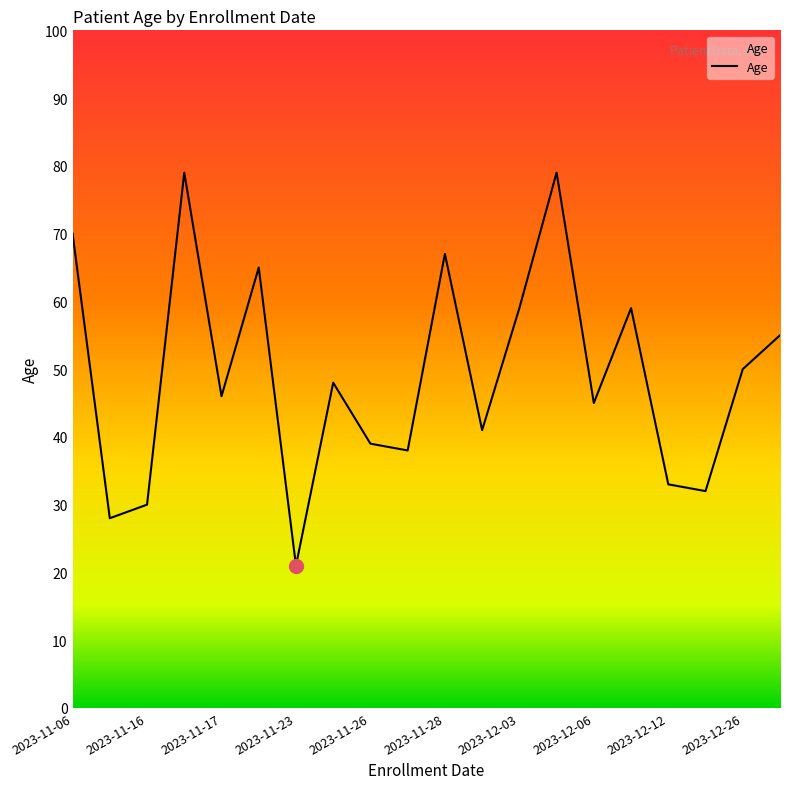

How many values are below 48?

10